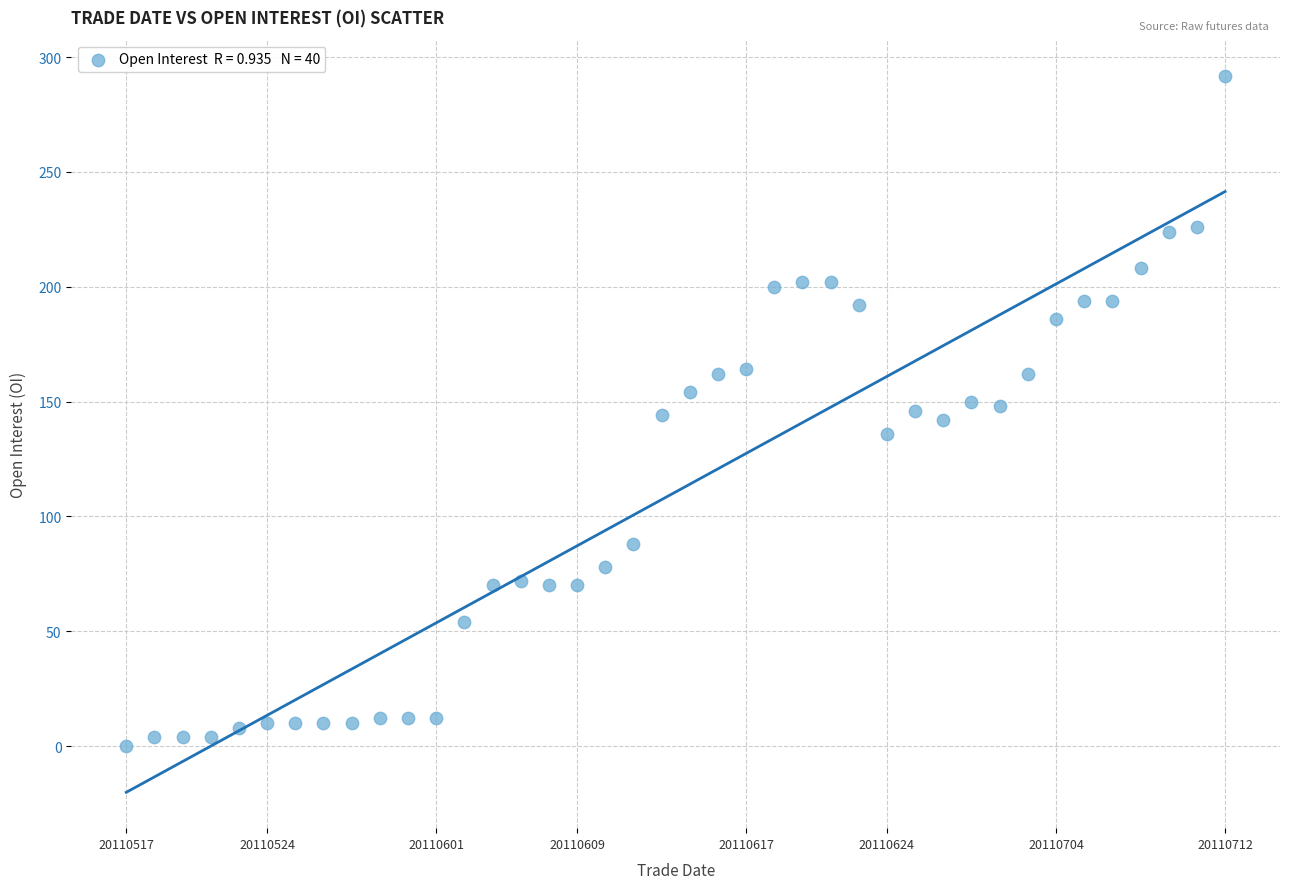

What is the range of Y values (max minus min)?

292